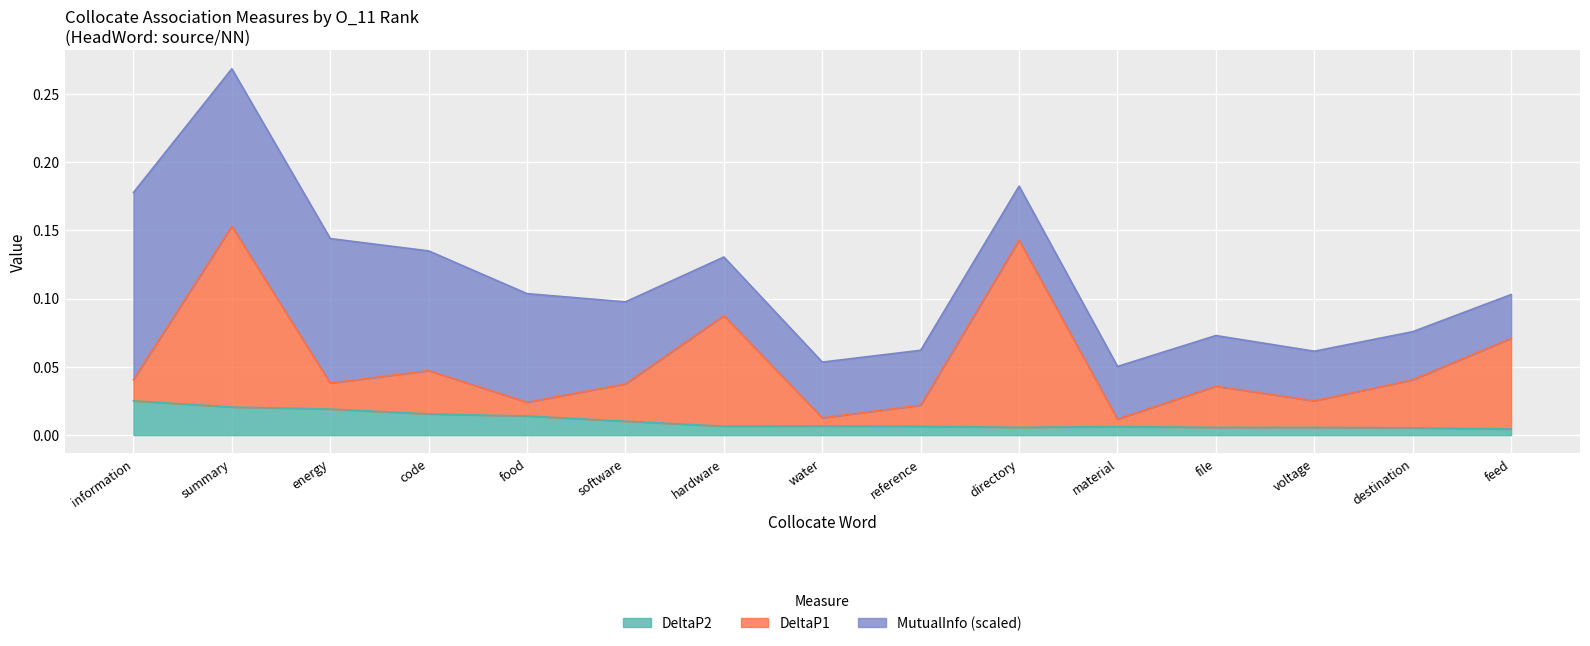

What is the sum of all DeltaP2 values?

0.2